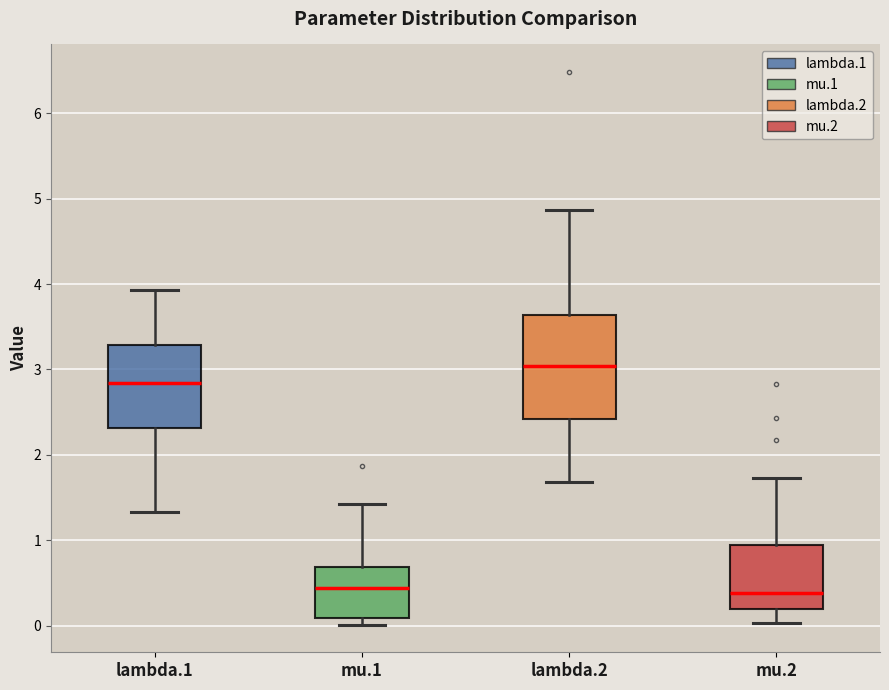

Where does the lower whisker of the box for lambda.2 end on the y-axis? The values are not printed on the chart, so give them approximately, as read against the axis.

1.7